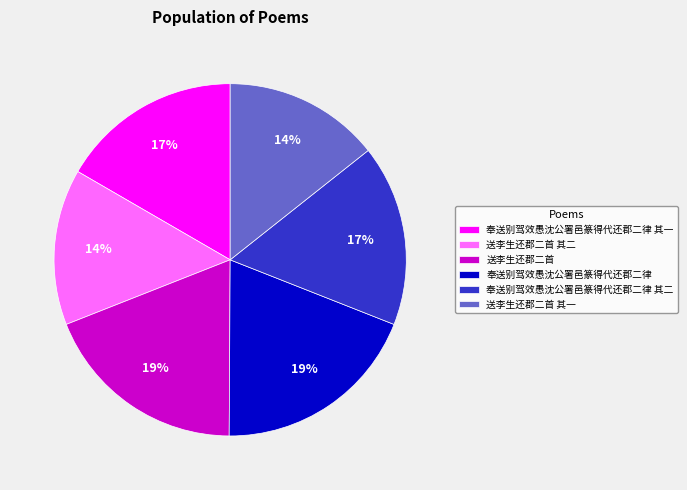

How many segments does this pie chart have?

6